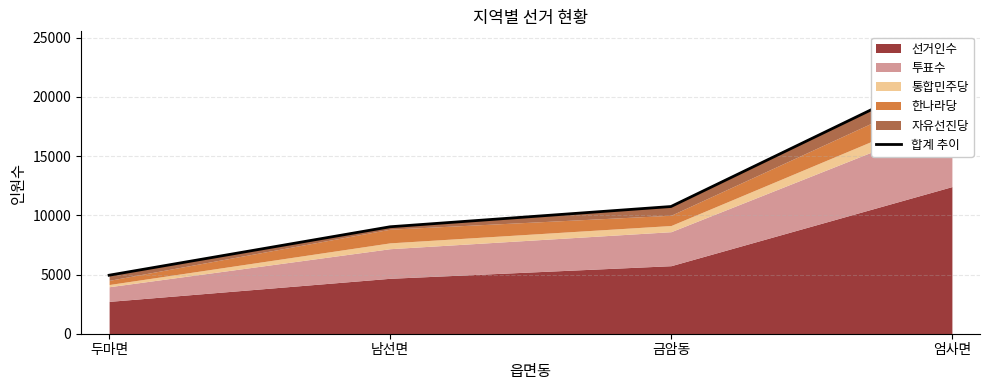

How many lines are shown in the chart?

1